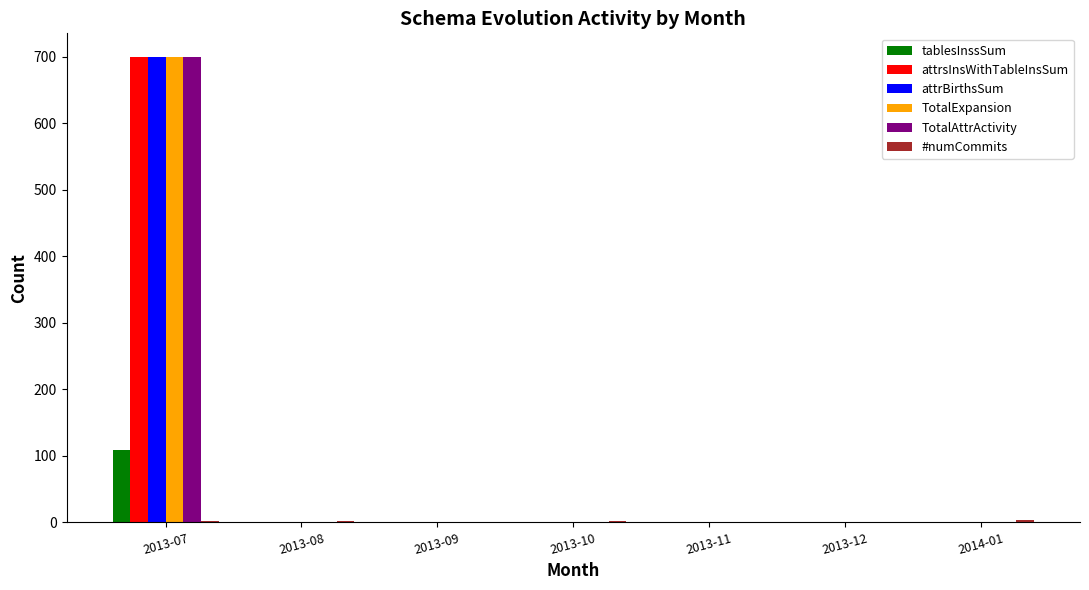

What is the greatest value displayed?

700